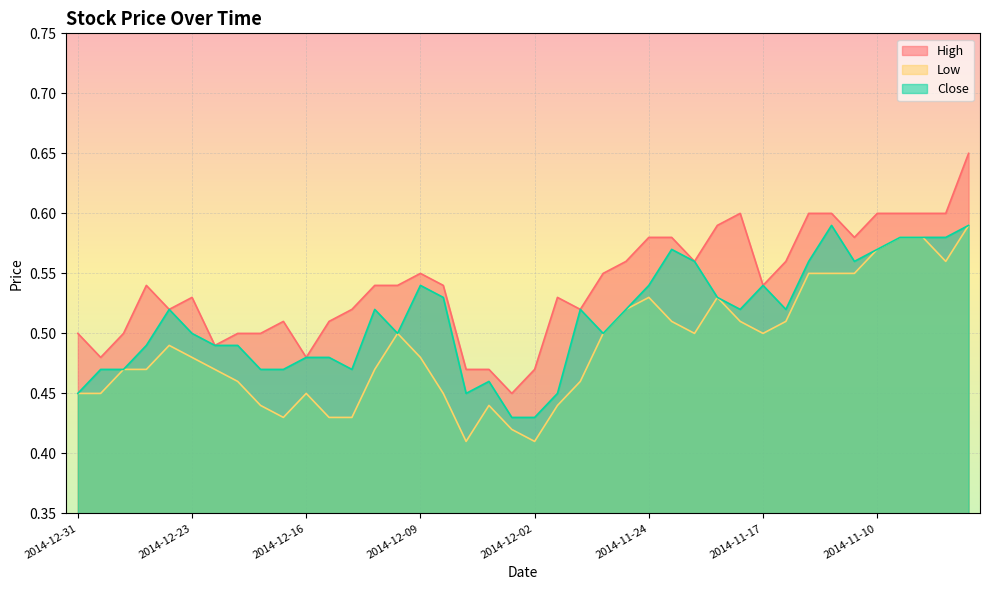

True or false: Low has a value of 0.3 at 2014-11-07.

False